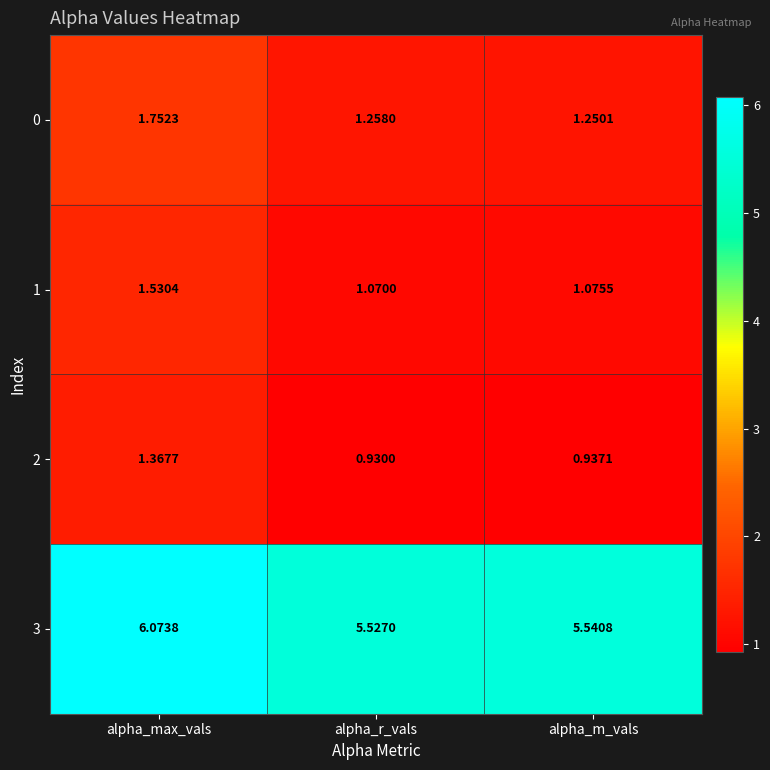

Which series has the largest total across all categories?

3